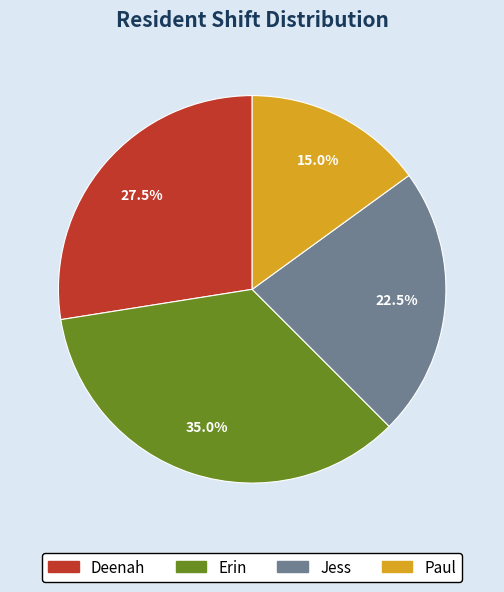

What is the smallest slice in the pie chart?

Paul